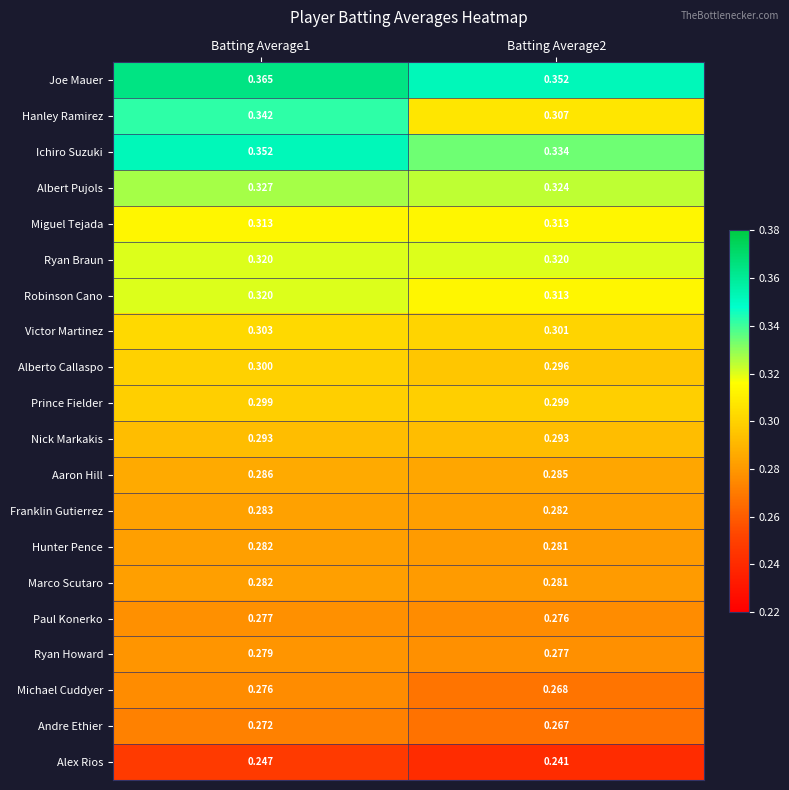

Which series changed the most between Batting Average1 and Batting Average2?

Hanley Ramirez